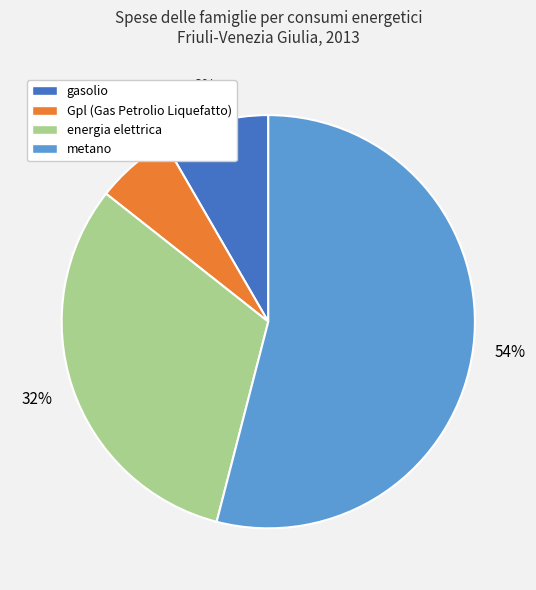

Does any single category account for the majority?

Yes